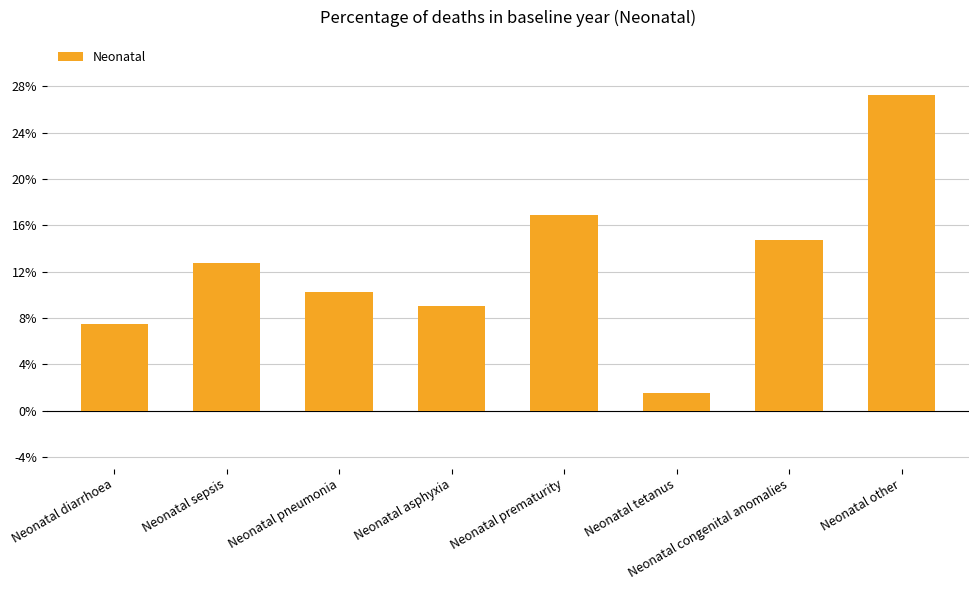

Which category has the highest value across all series?

Neonatal other